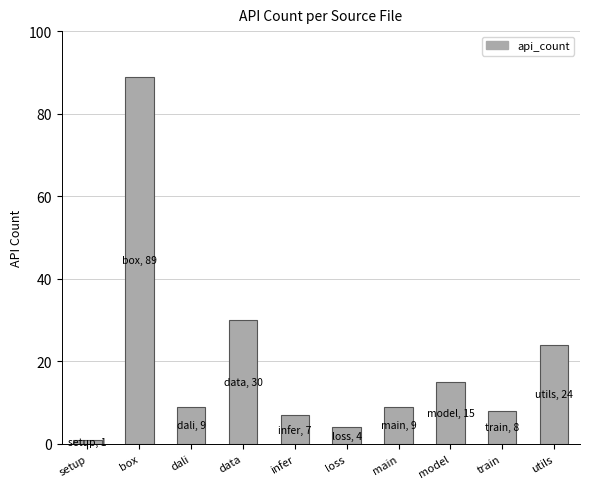

Reading left to right, transcribe all the data shown in this chart.

setup=1	box=89	dali=9	data=30	infer=7	loss=4	main=9	model=15	train=8	utils=24